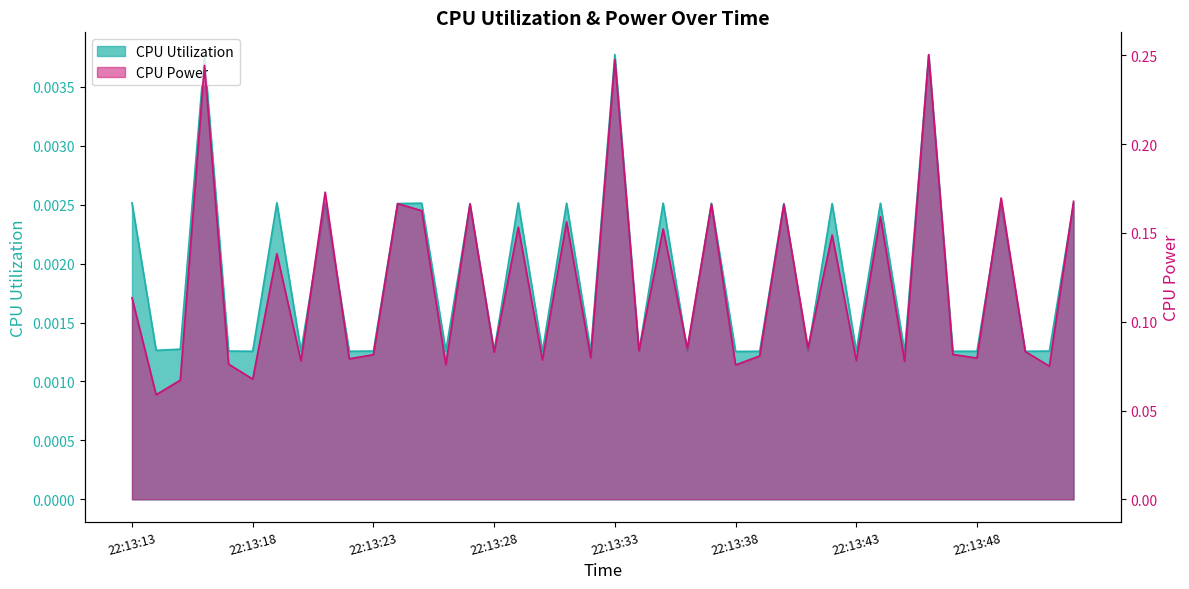

List the series in order of their peak value, highest first.

CPU Power, CPU Utilization